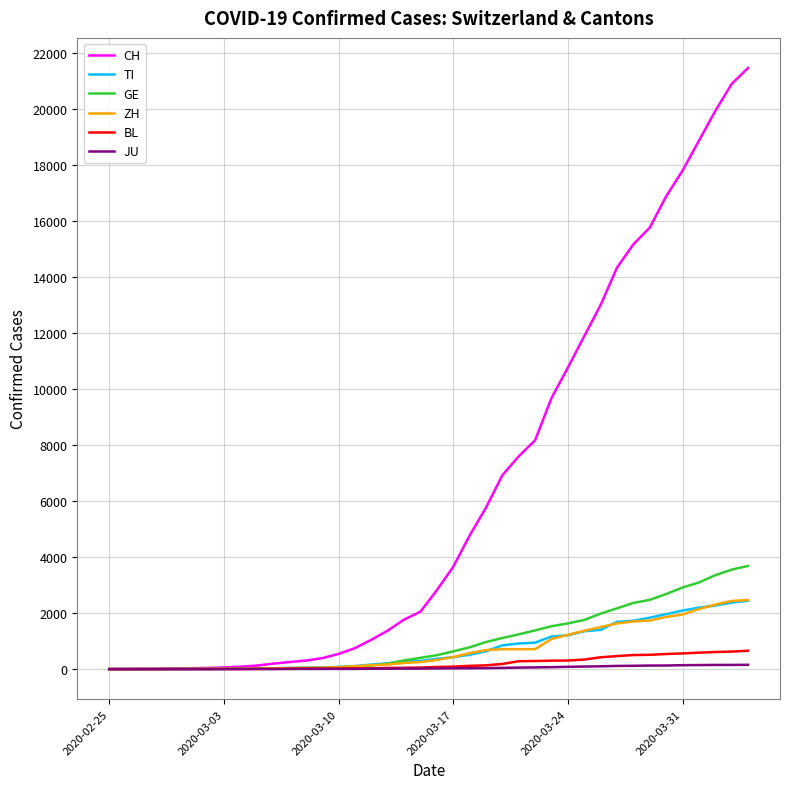

Which series has the largest total across all categories?

CH